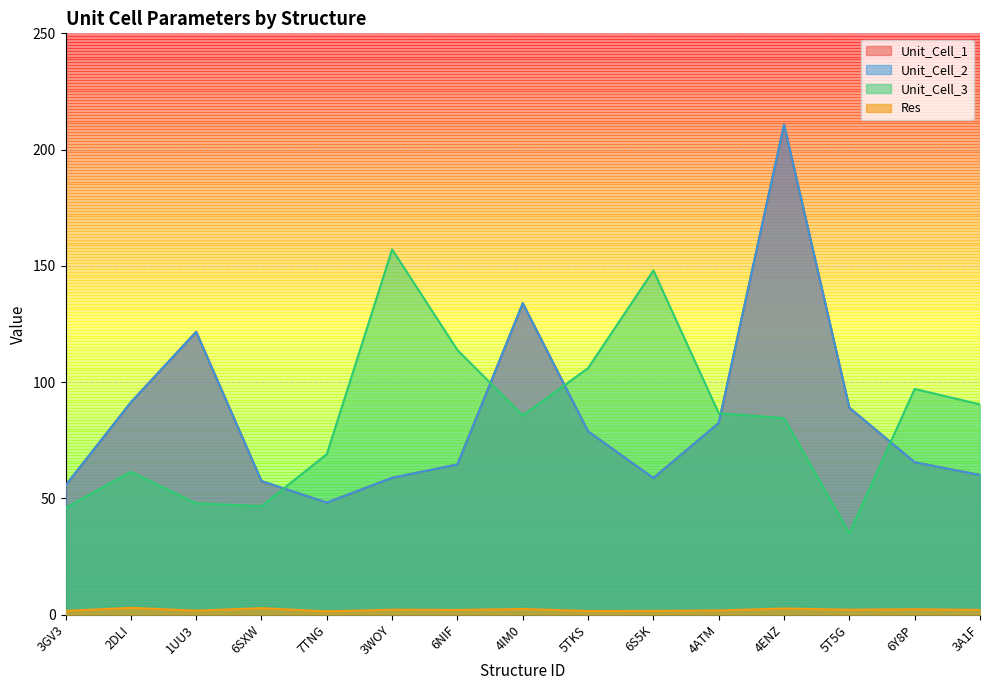

Which has a higher value, 2DLI or 6Y8P?

2DLI